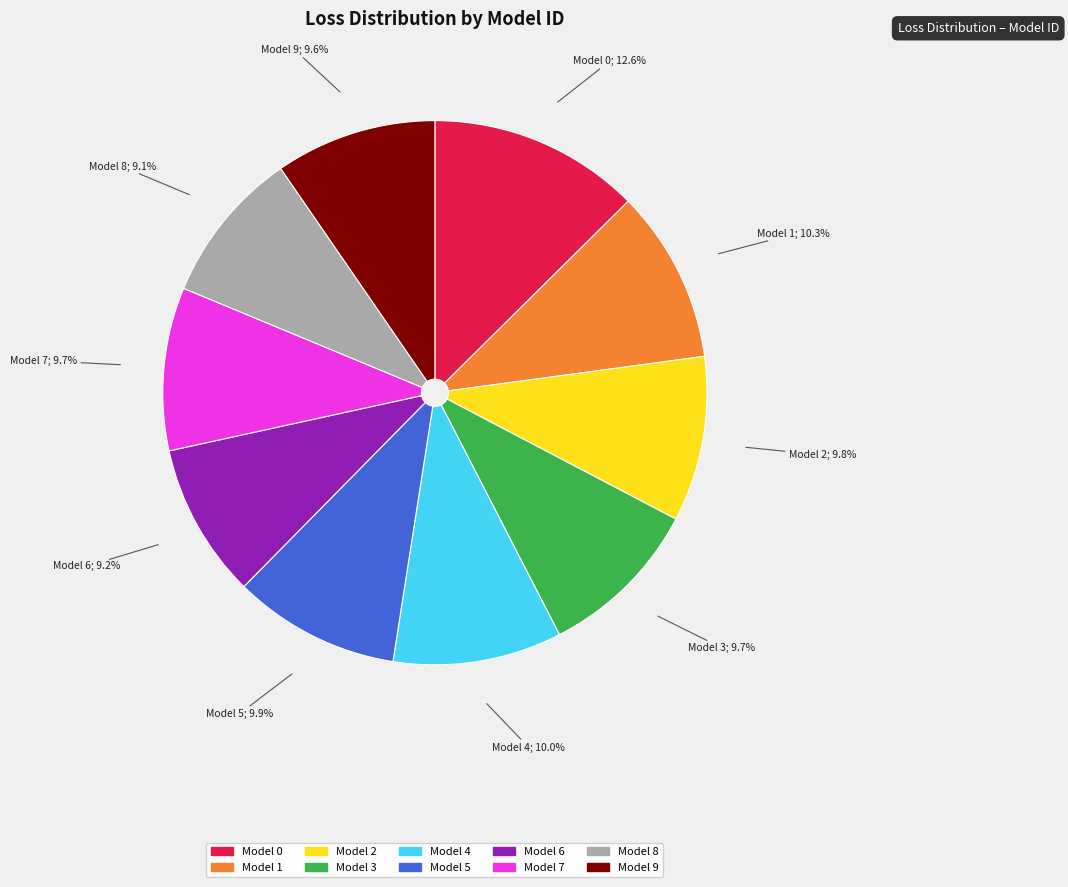

What is the largest slice in the pie chart?

Model 0